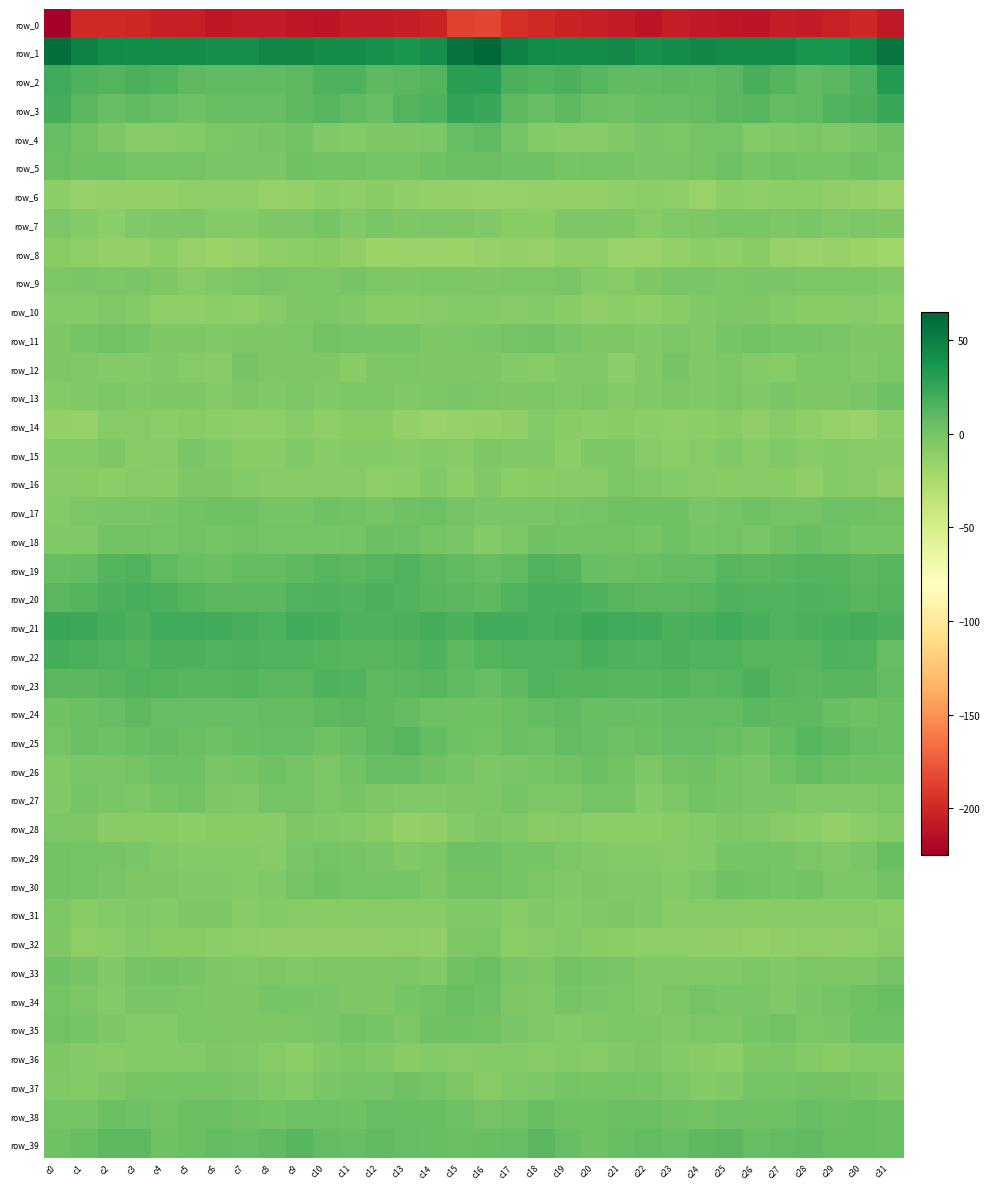

Is it true that row_25 equals 6.2 at c23?

True